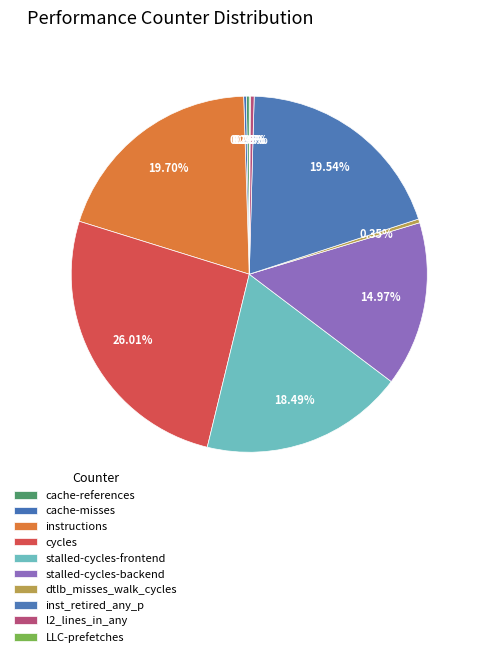

To the nearest percent, what percentage of the pie is stalled-cycles-backend?

15%